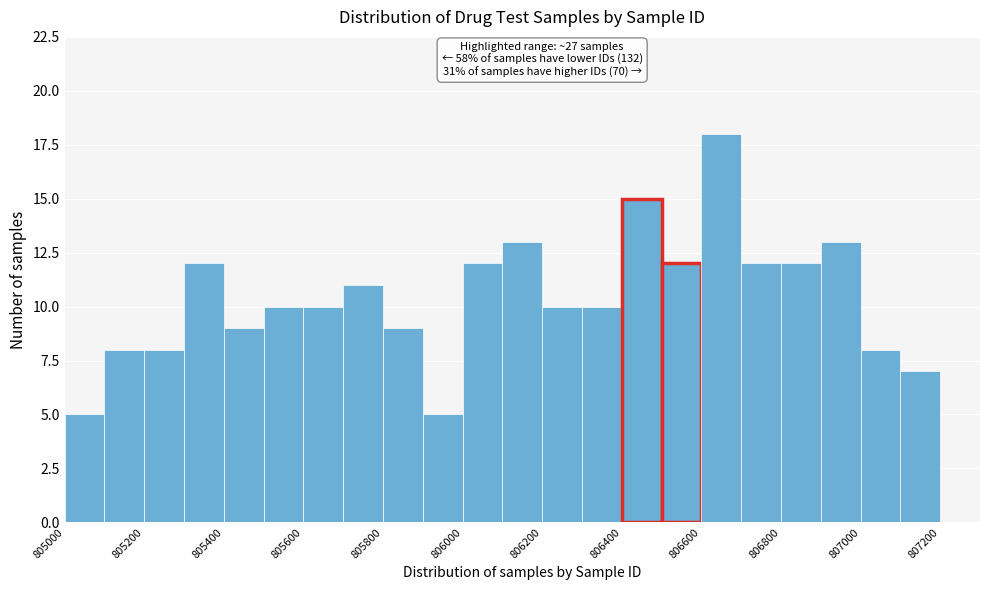

Which range on the x-axis has the tallest bar?

806600 to 806700